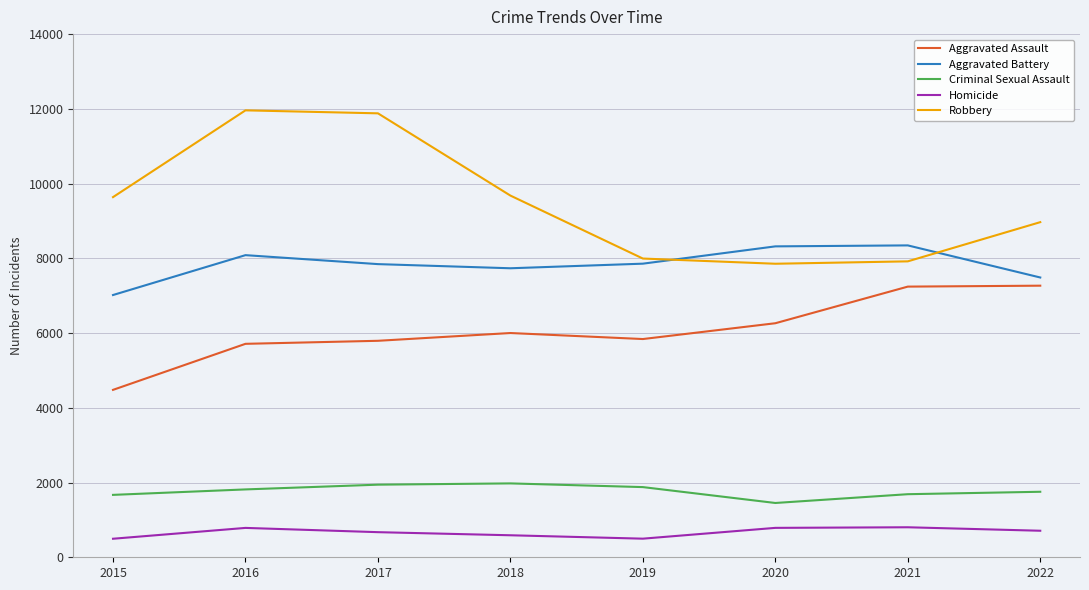

List the series in order of their peak value, highest first.

Robbery, Aggravated Battery, Aggravated Assault, Criminal Sexual Assault, Homicide